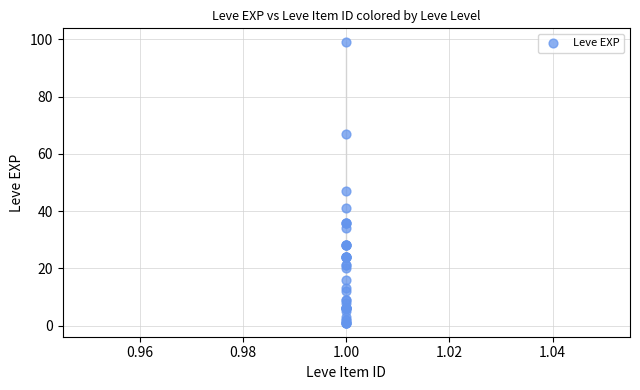

What Y value in the scatter plot is closest to 50?

47